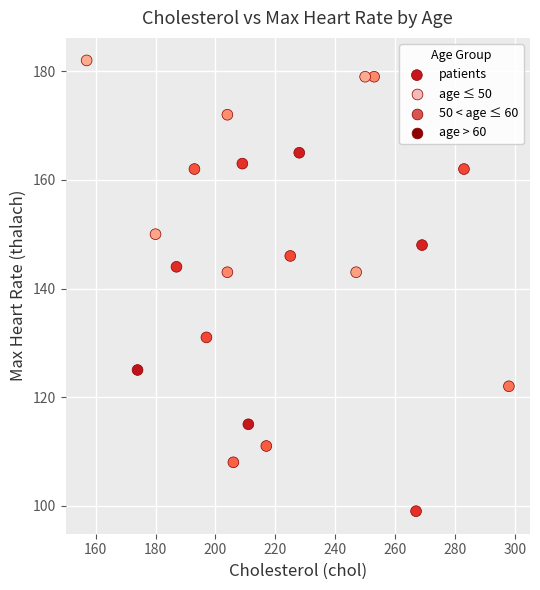

What is the range of Y values (max minus min)?

83